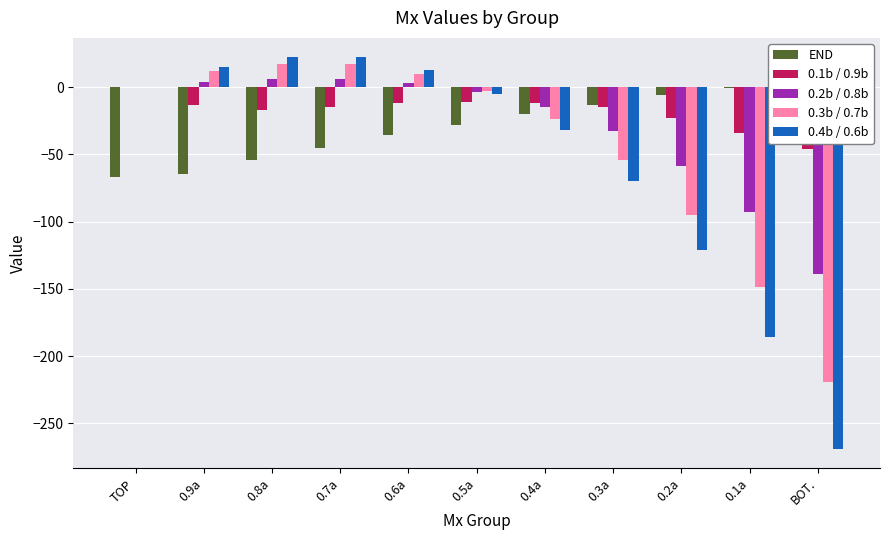

The END series shows -18 at 0.5a. True or false?

False